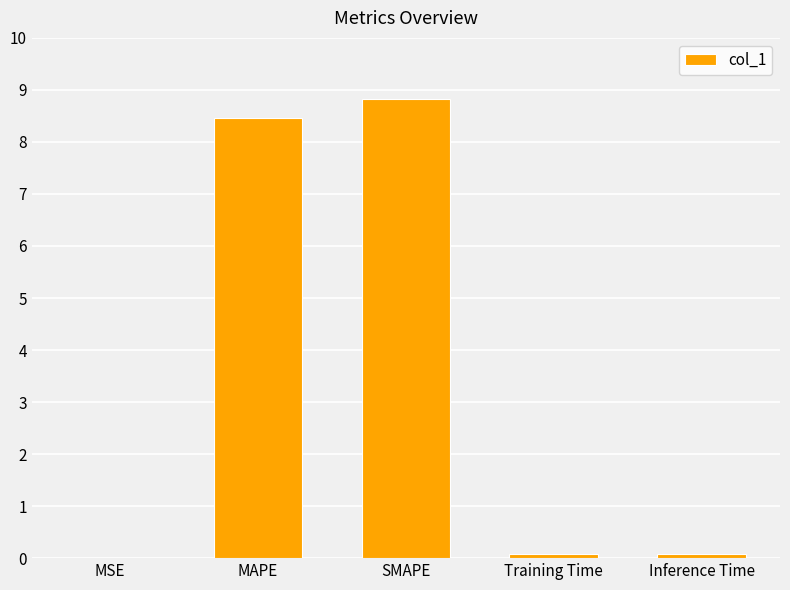

Does the chart contain stacked bars?

No